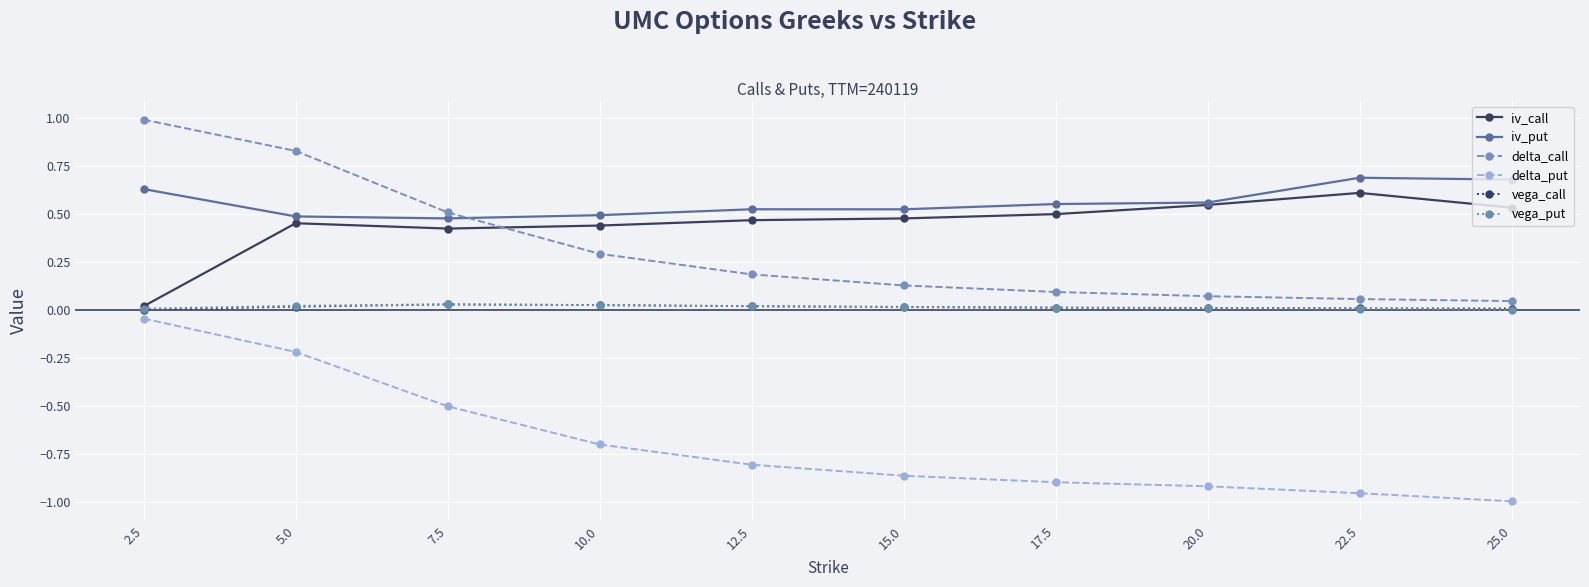

Which series changed the most between 7.5 and 12.5?

delta_call